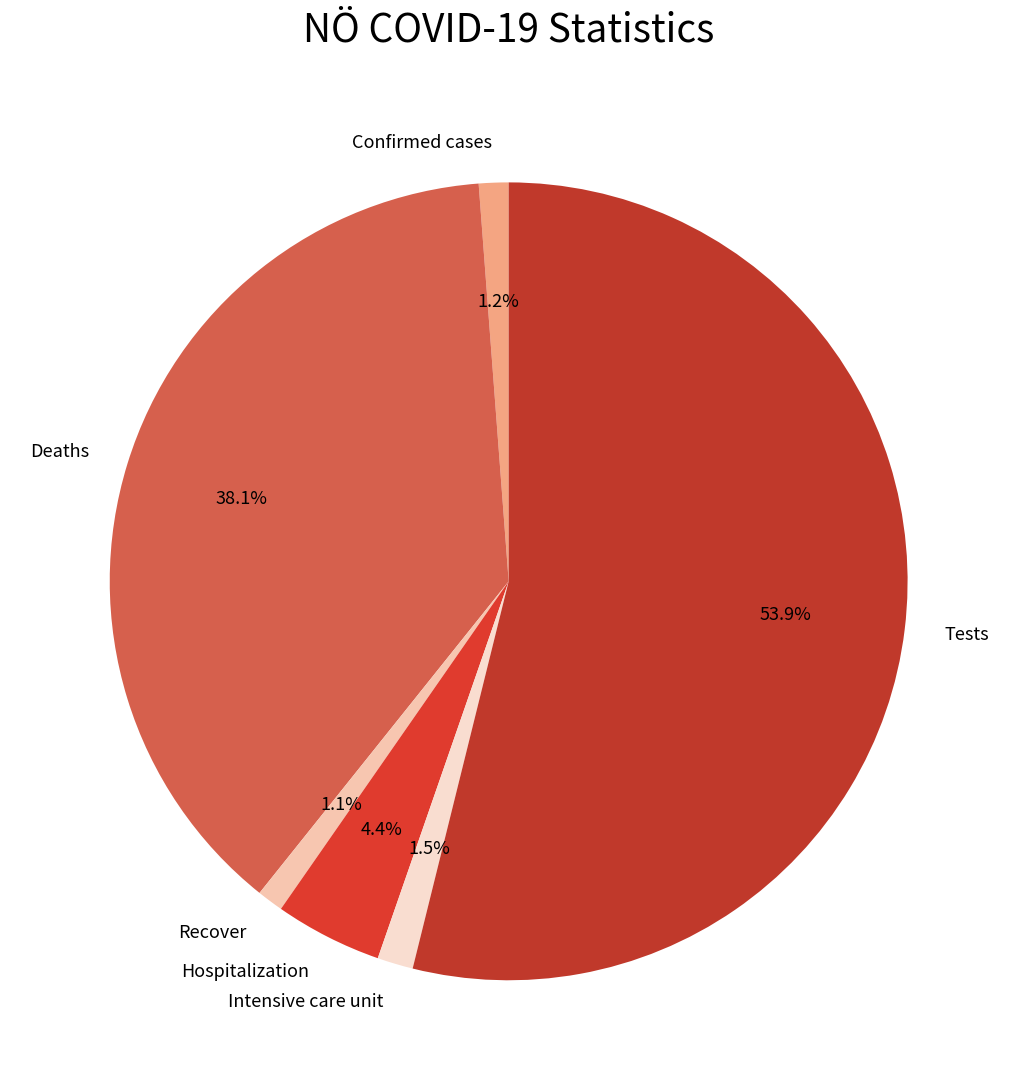

Which category has the biggest portion of the pie?

Tests